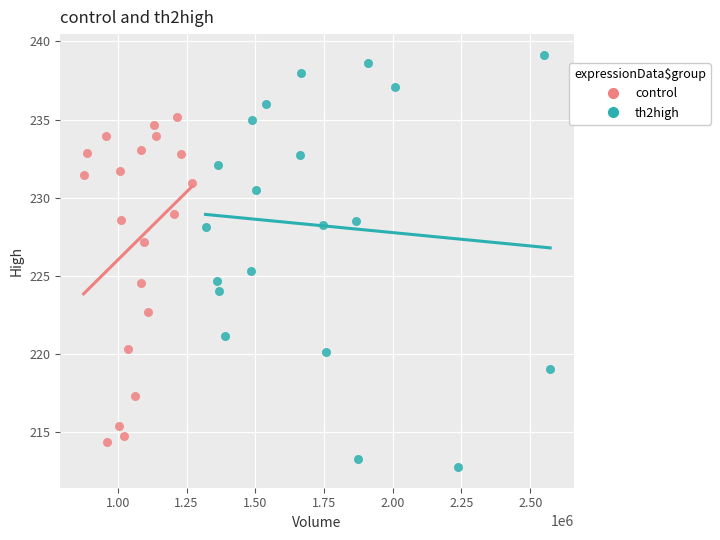

Which series reaches the maximum Y coordinate?

th2high